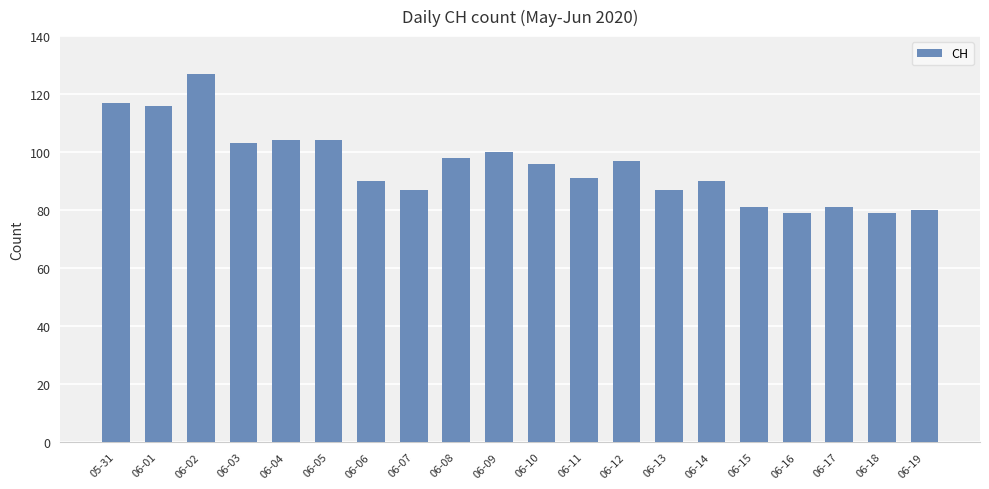

What is the change in value from 06-10 to 06-18?

-17